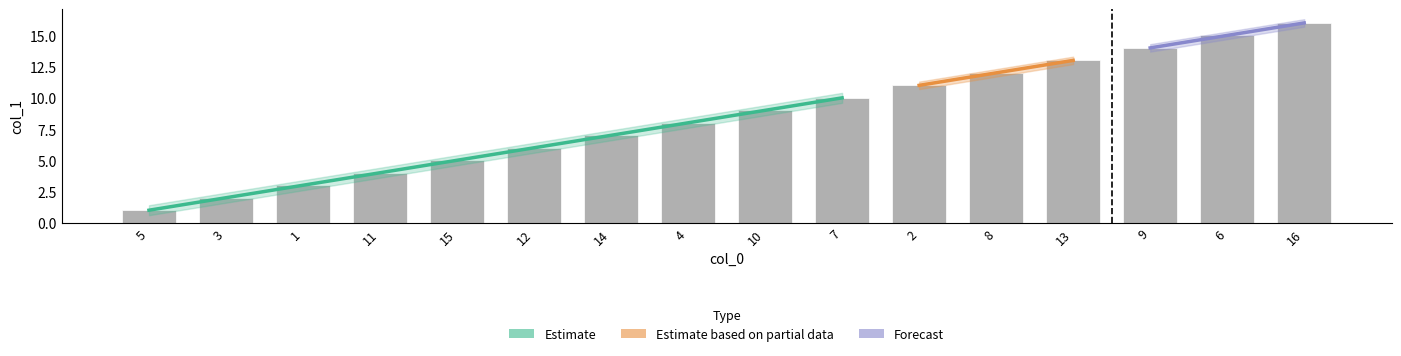

Reading left to right, what are all the values shown in this chart?

1	2	3	4	5	6	7	8	9	10	11	12	13	14	15	16